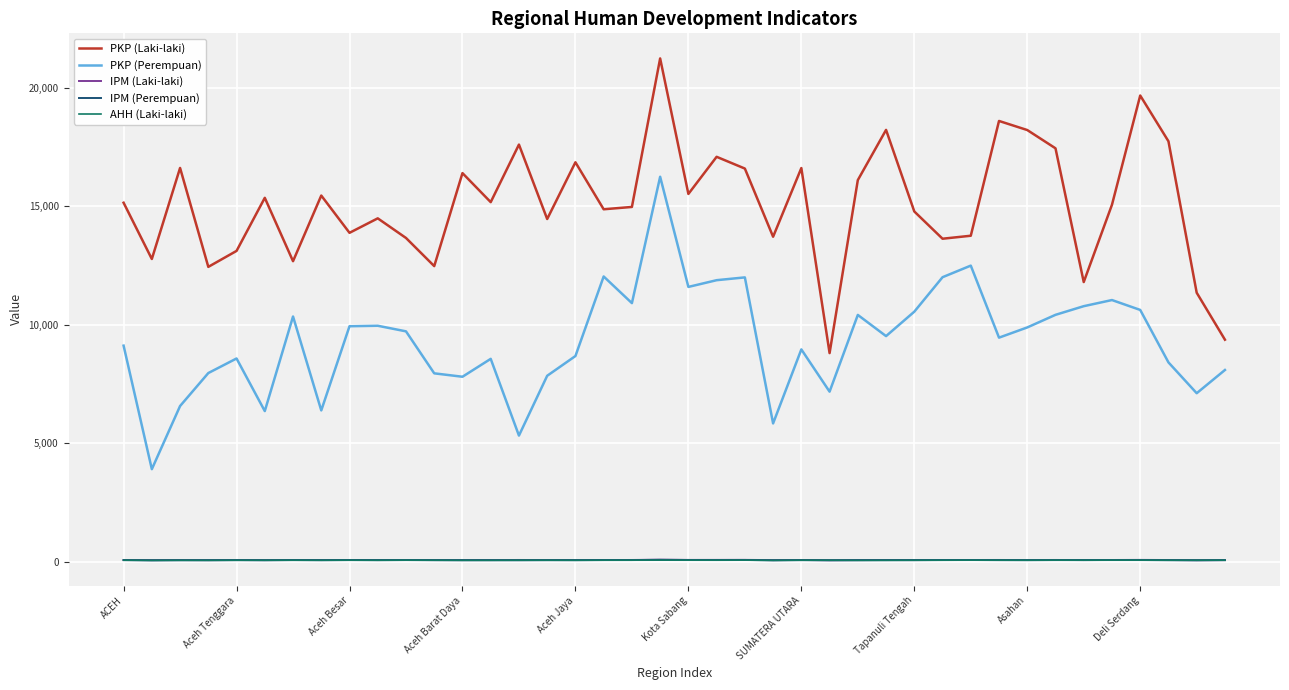

What is the greatest value displayed?

21245.0